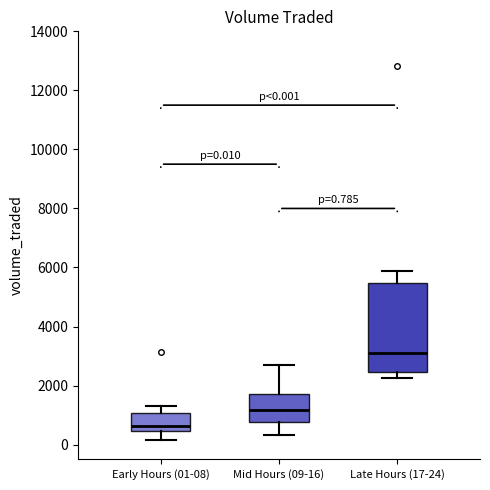

Which box is the tallest, from its lower edge to its upper edge?

Late Hours (17-24)